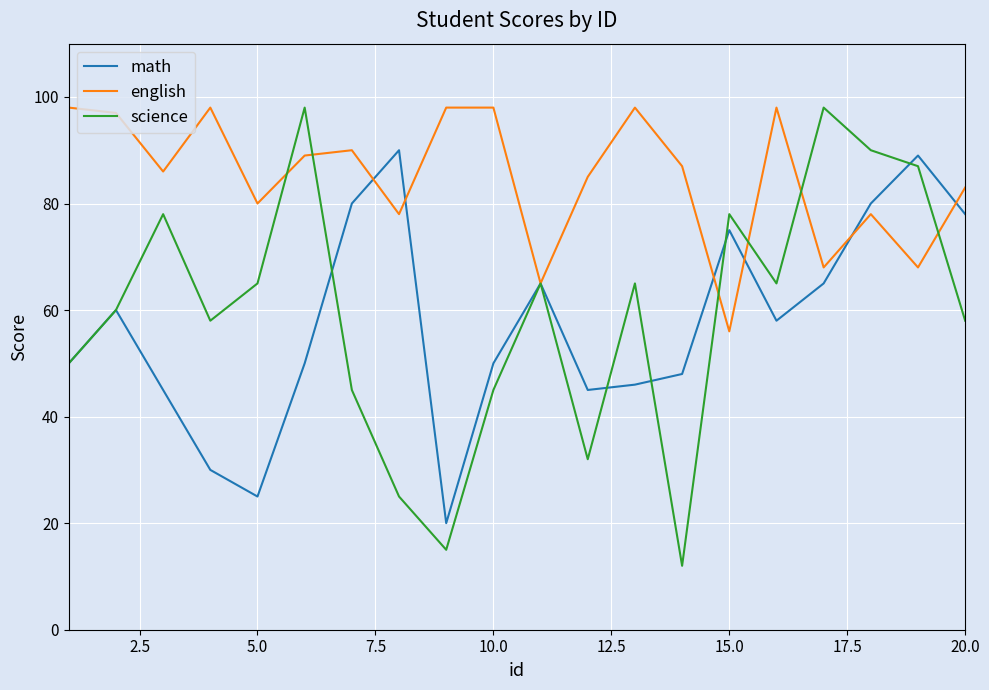

Which series has the widest spread of values?

science